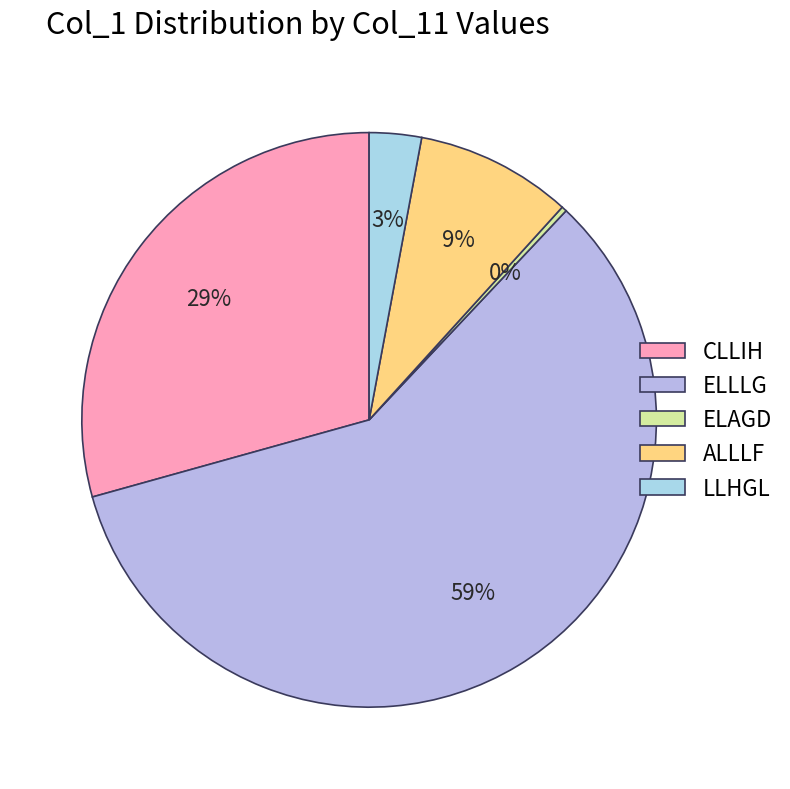

Count the number of slices in the pie.

5